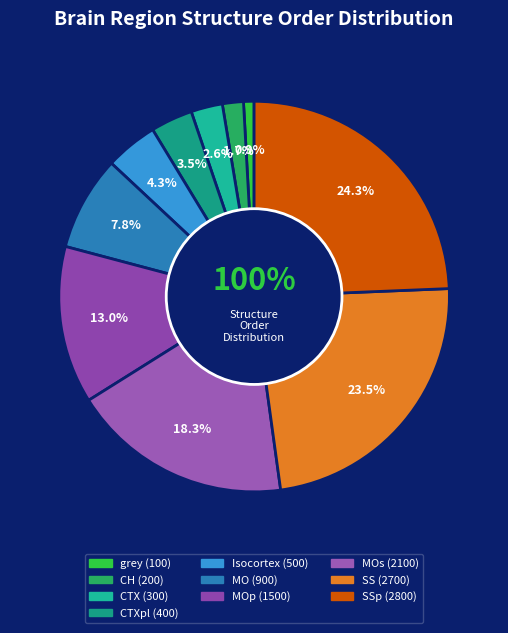

Which category has the biggest portion of the pie?

SSp